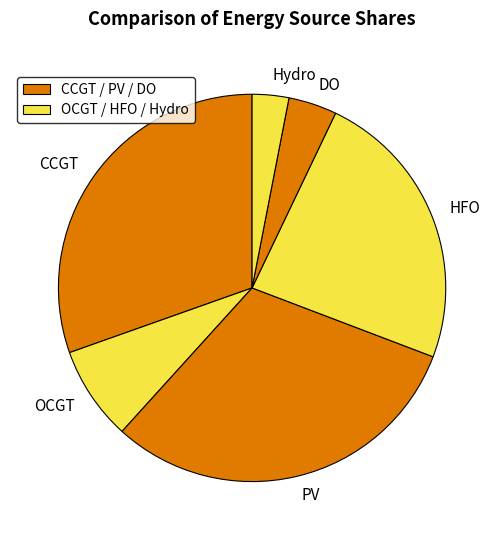

Does any single category account for the majority?

No